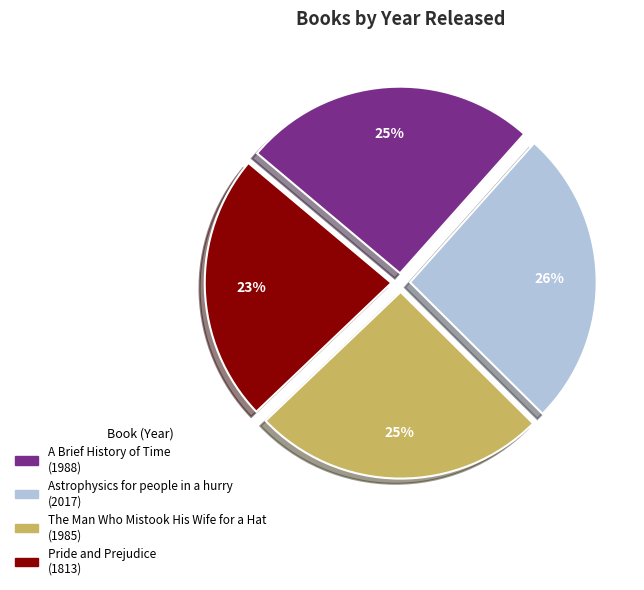

To the nearest percent, what is the average slice percentage?

25%